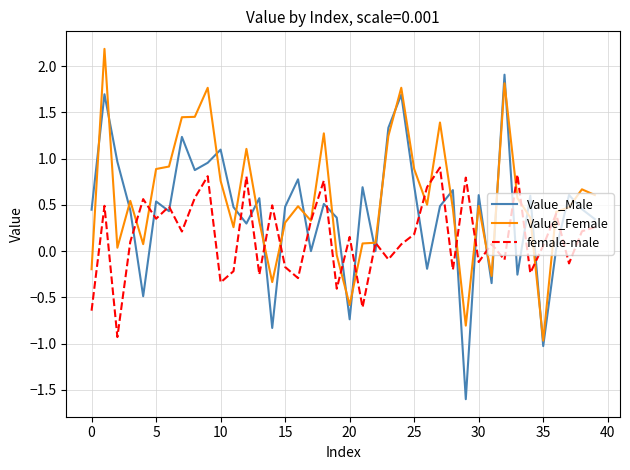

True or false: Value_Female and Value_Male cross at least once.

True